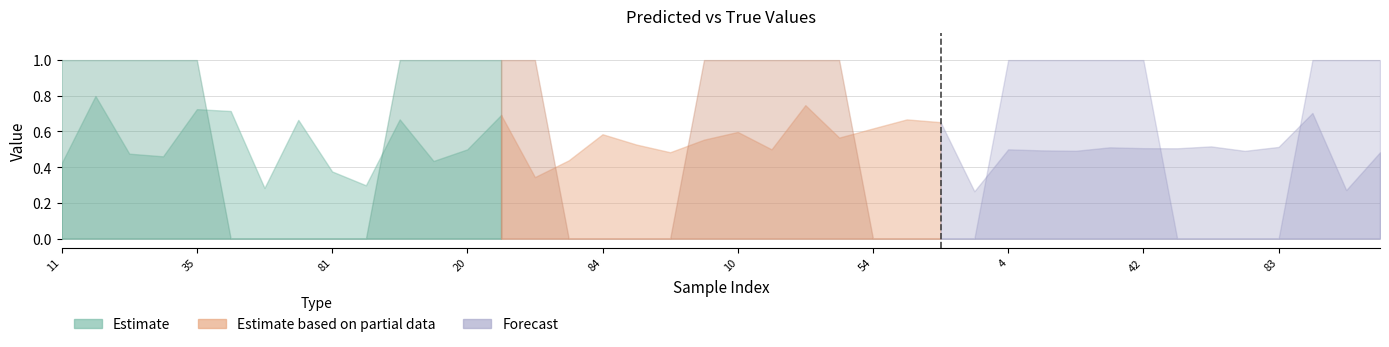

Reading left to right, transcribe all the data shown in this chart.

y_pred: 0.4	0.8	0.5	0.5	0.7	0.7	0.3	0.7	0.4	0.3	0.7	0.4	0.5	0.7	0.3	0.4	0.6	0.5	0.5	0.6	0.6	0.5	0.7	0.6	0.6	0.7	0.7	0.3	0.5	0.5	0.5	0.5	0.5	0.5	0.5	0.5	0.5	0.7	0.3	0.5
y_true: 1.0	1.0	1.0	1.0	1.0	0.0	0.0	0.0	0.0	0.0	1.0	1.0	1.0	1.0	1.0	0.0	0.0	0.0	0.0	1.0	1.0	1.0	1.0	1.0	0.0	0.0	0.0	0.0	1.0	1.0	1.0	1.0	1.0	0.0	0.0	0.0	0.0	1.0	1.0	1.0